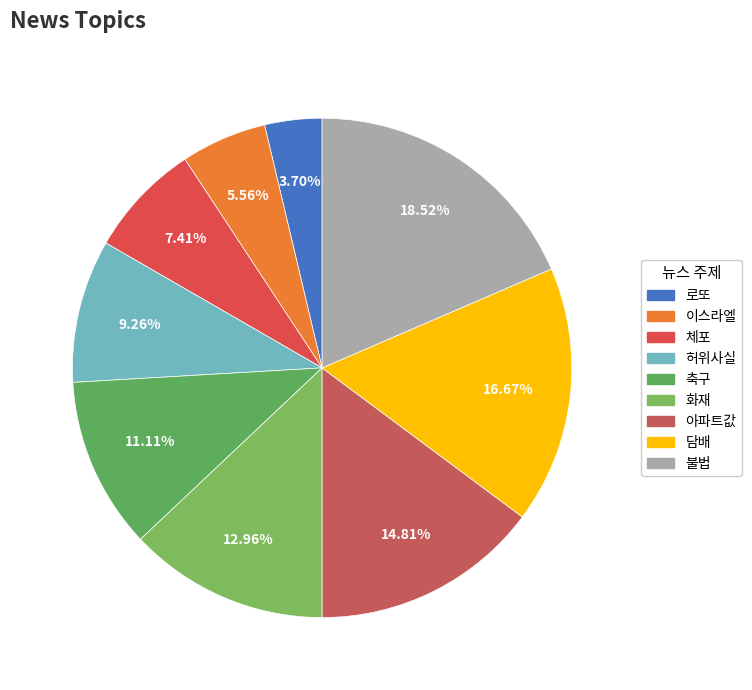

True or false: 화재 accounts for 2% of the total.

False